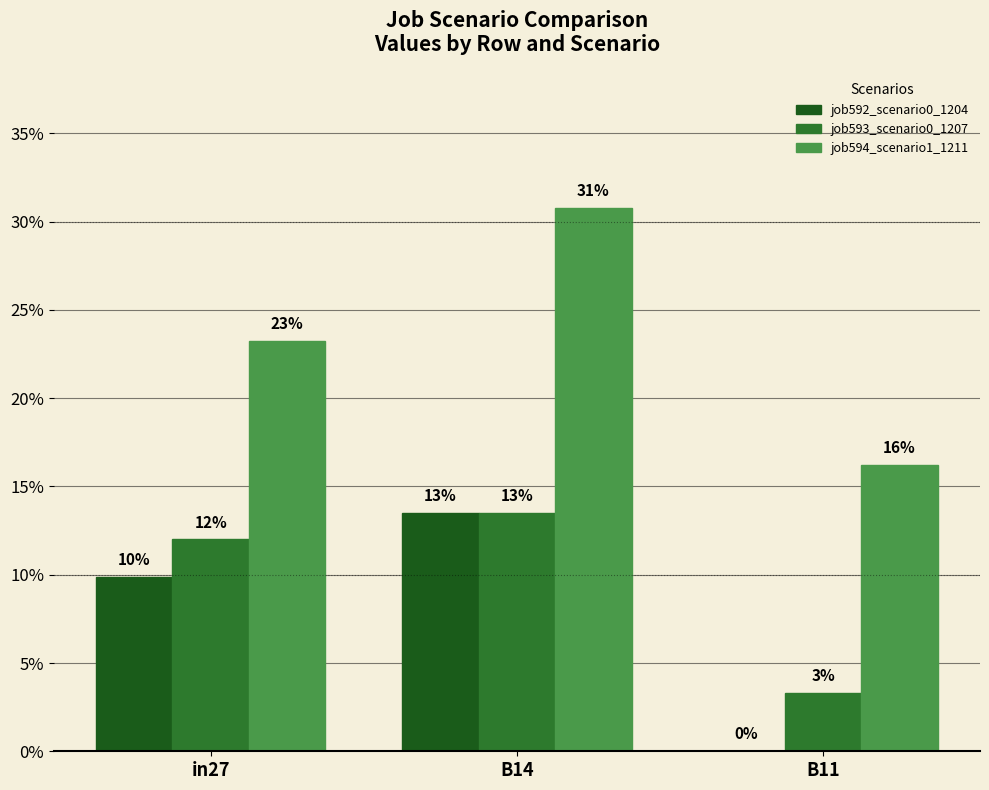

At how many categories does at least one series exceed 0?

3